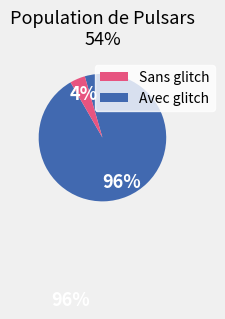

To the nearest percent, what is the difference between the largest and smallest slice percentages?

92%